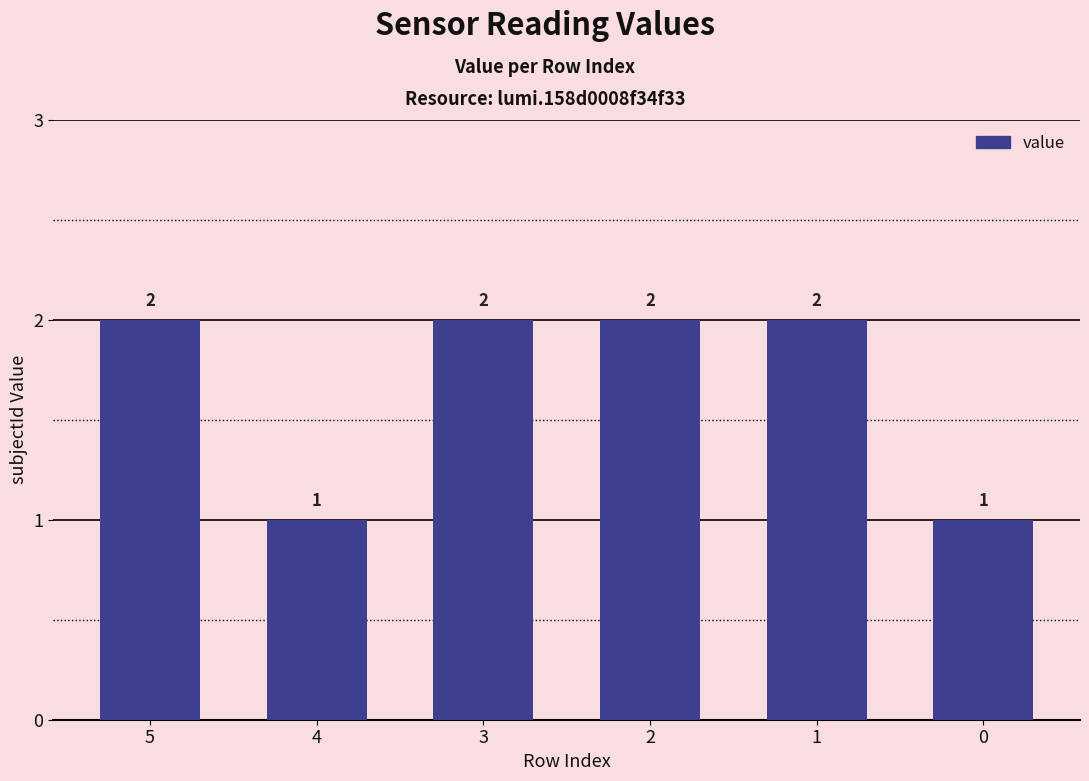

Reading right to left, list all the values displayed in this chart.

0=1	1=2	2=2	3=2	4=1	5=2